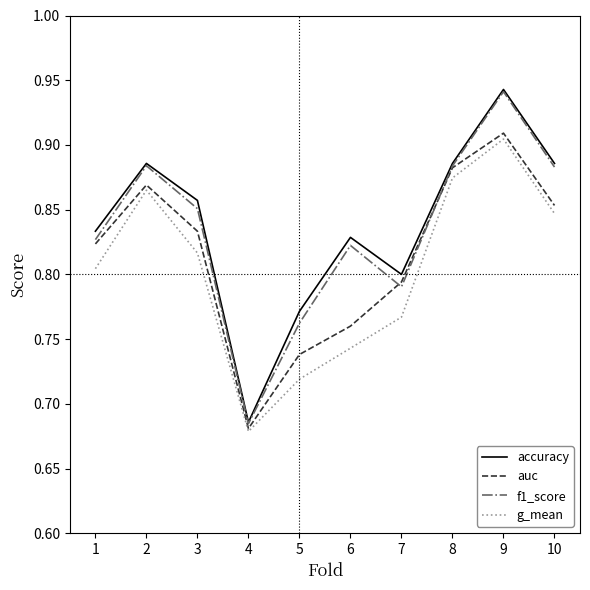

What are all the series names shown in the legend?

accuracy, auc, f1_score, g_mean